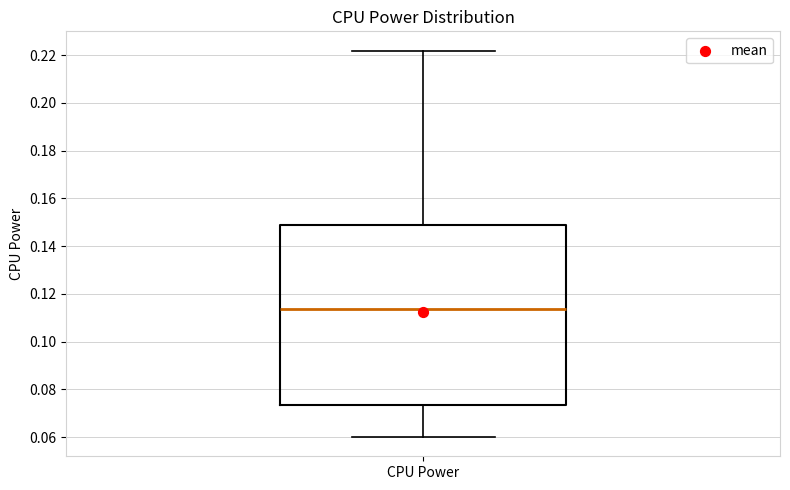

Where does the lower whisker of the box for CPU Power end on the y-axis? The values are not printed on the chart, so give them approximately, as read against the axis.

0.060